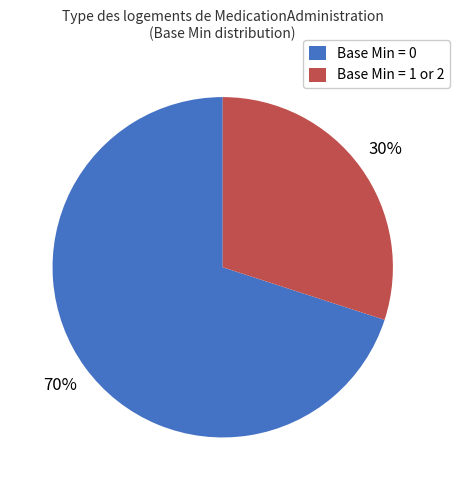

Which category accounts for the majority?

Base Min = 0